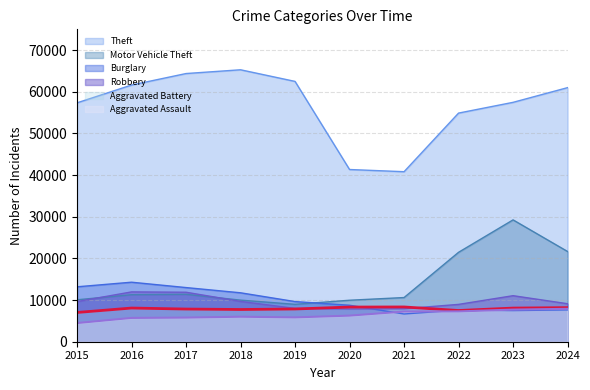

What is the difference between the second highest and second lowest values in the Motor Vehicle Theft series?

11703